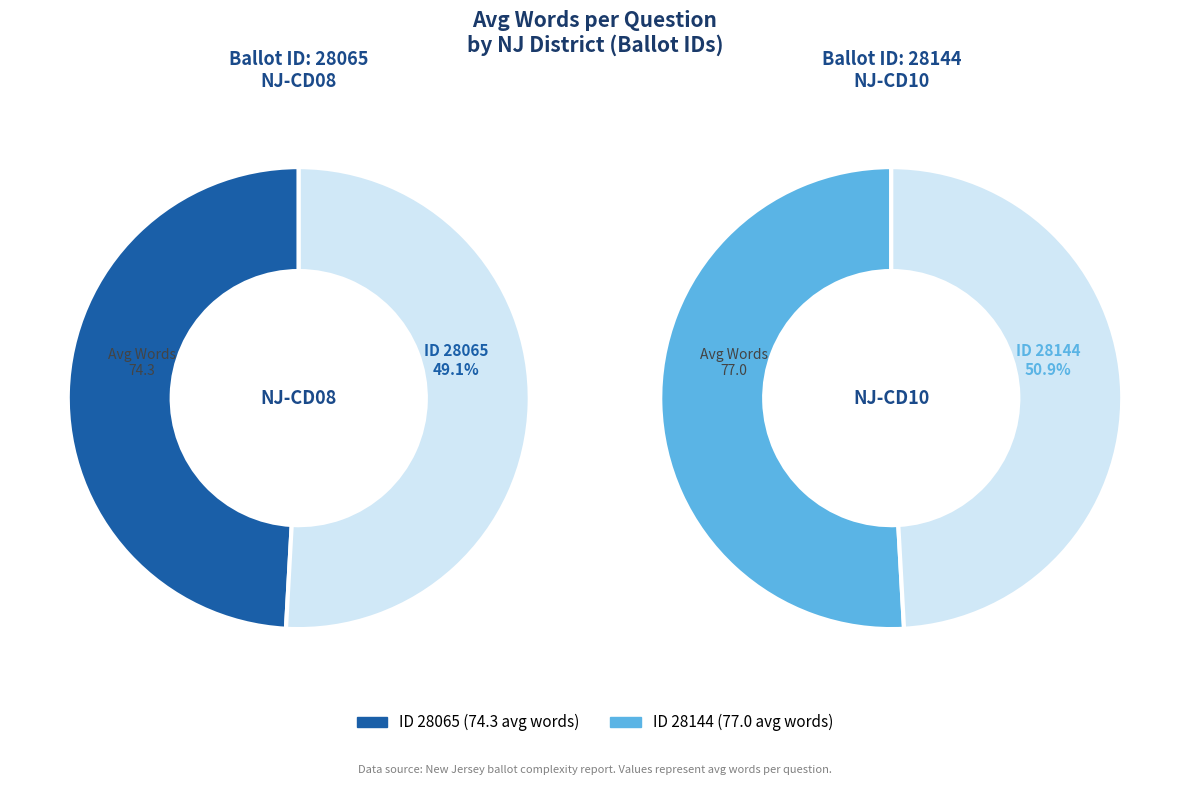

What percentage is the 28065 slice, to the nearest percent?

49%